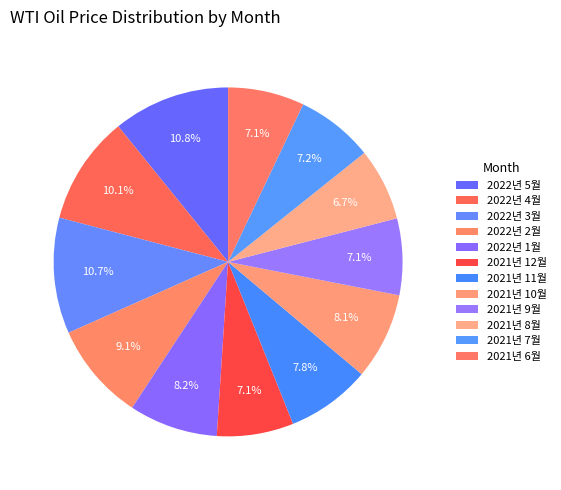

Count the number of slices in the pie.

12